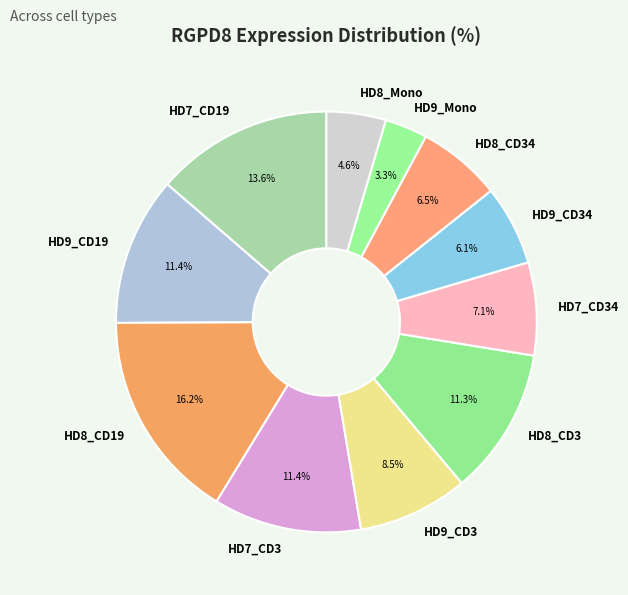

True or false: HD9_CD19 accounts for 11% of the total.

True